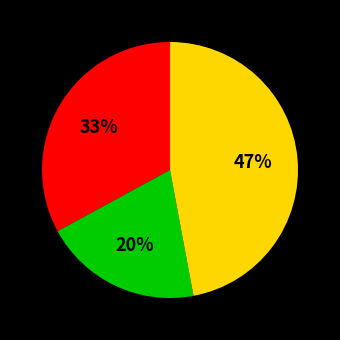

To the nearest percent, what is the difference between the largest and smallest slice percentages?

27%